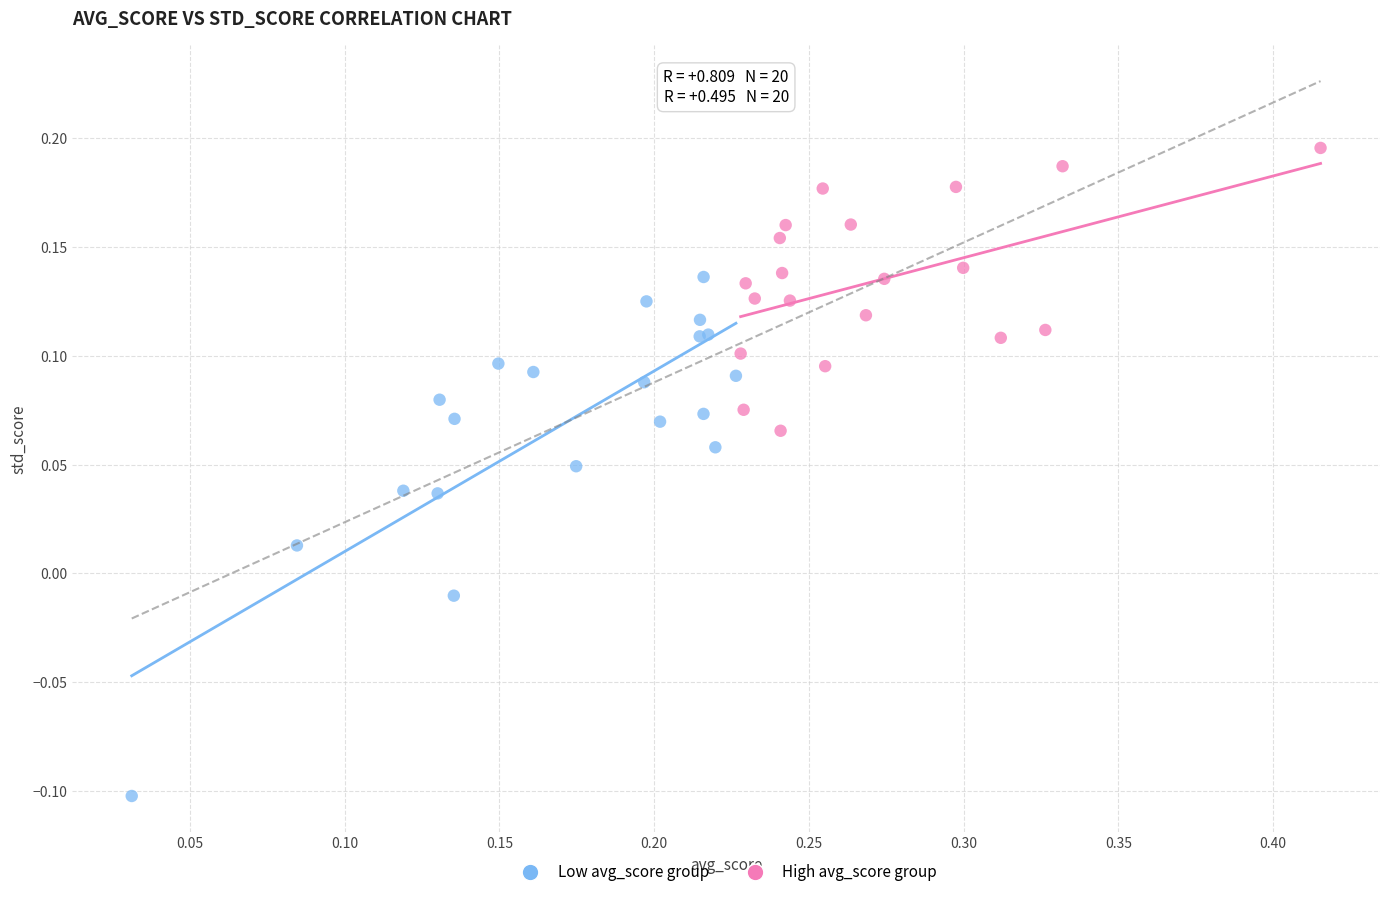

Which series contains the highest Y value?

High avg_score group